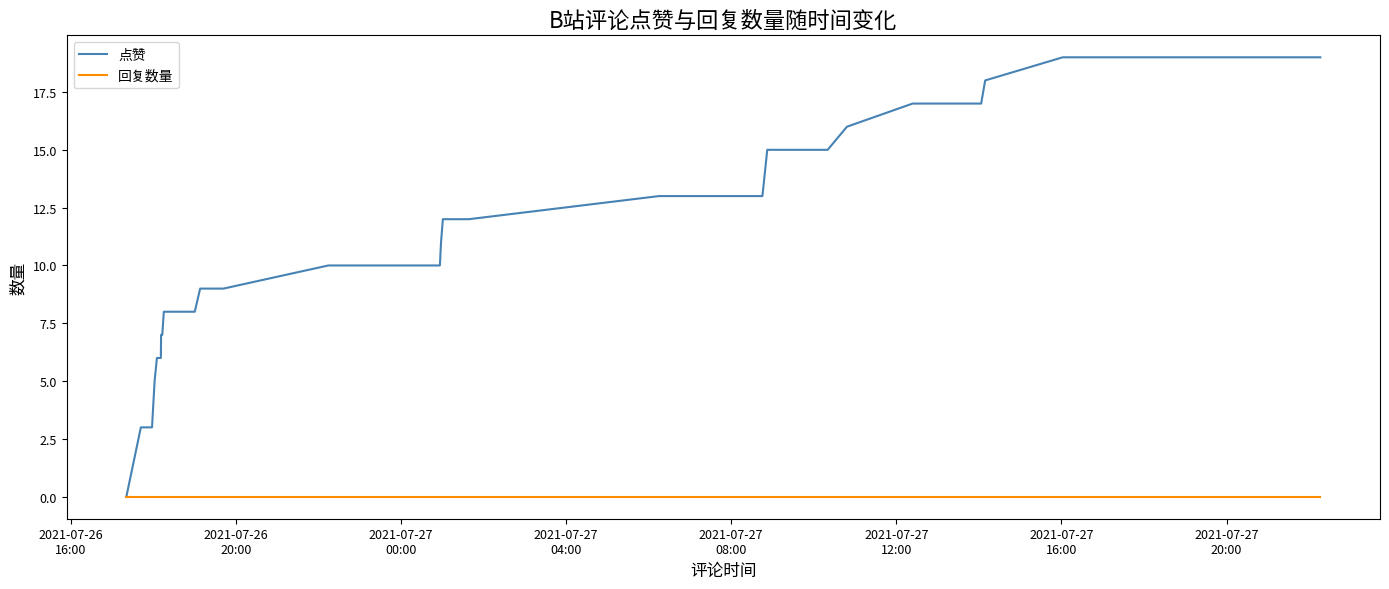

Does the chart have visible grid lines?

No